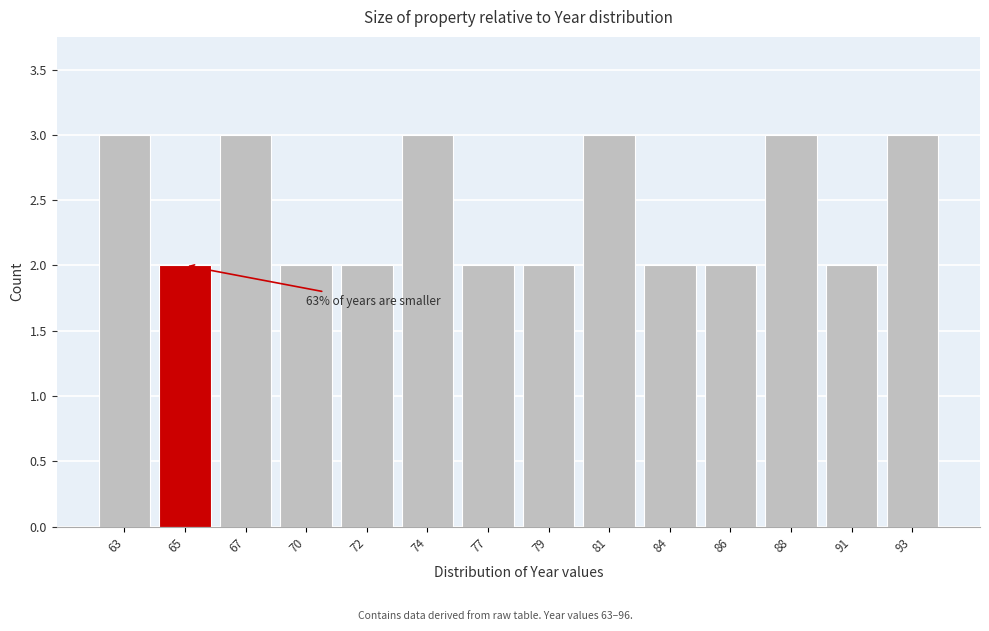

Reading right to left, what are all the values shown in this chart?

93=3	91=2	88=3	86=2	84=2	81=3	79=2	77=2	74=3	72=2	70=2	67=3	65=2	63=3